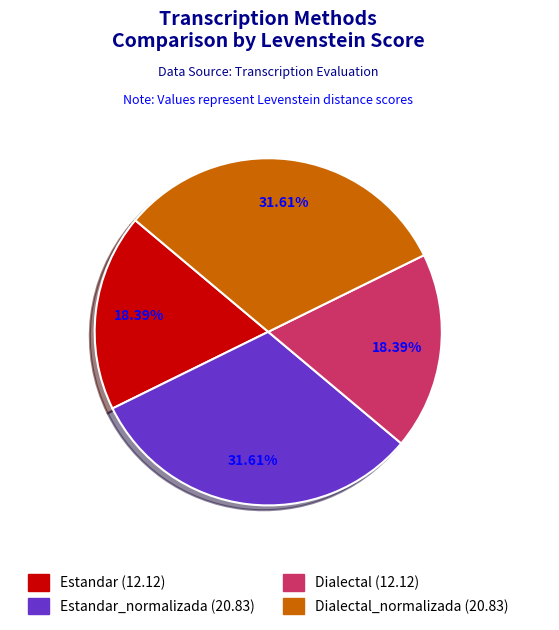

To the nearest percent, what is the difference between the largest and smallest slice percentages?

13%